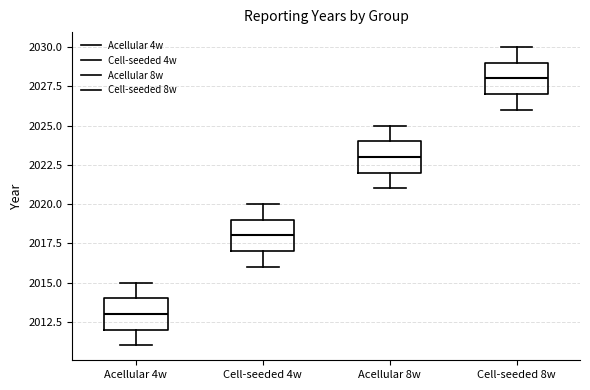

Where does the lower whisker of the box for Acellular 8w end on the y-axis? The values are not printed on the chart, so give them approximately, as read against the axis.

2021